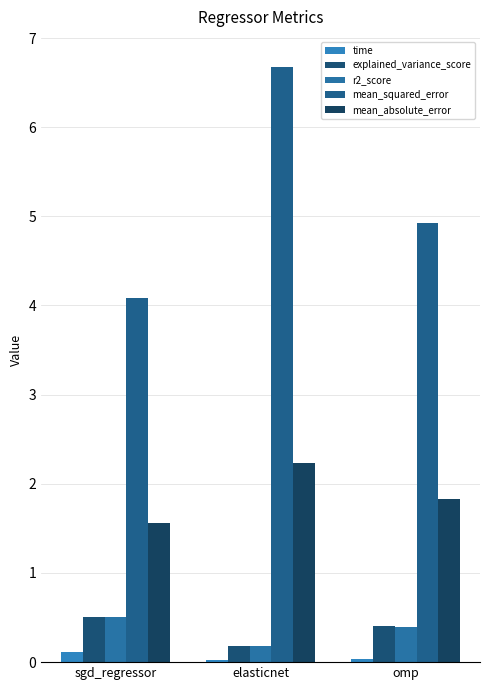

Reading left to right, extract all data points from this chart.

time: sgd_regressor=0.1	elasticnet=0.0	omp=0.0
explained_variance_score: sgd_regressor=0.5	elasticnet=0.2	omp=0.4
r2_score: sgd_regressor=0.5	elasticnet=0.2	omp=0.4
mean_squared_error: sgd_regressor=4.1	elasticnet=6.7	omp=4.9
mean_absolute_error: sgd_regressor=1.6	elasticnet=2.2	omp=1.8